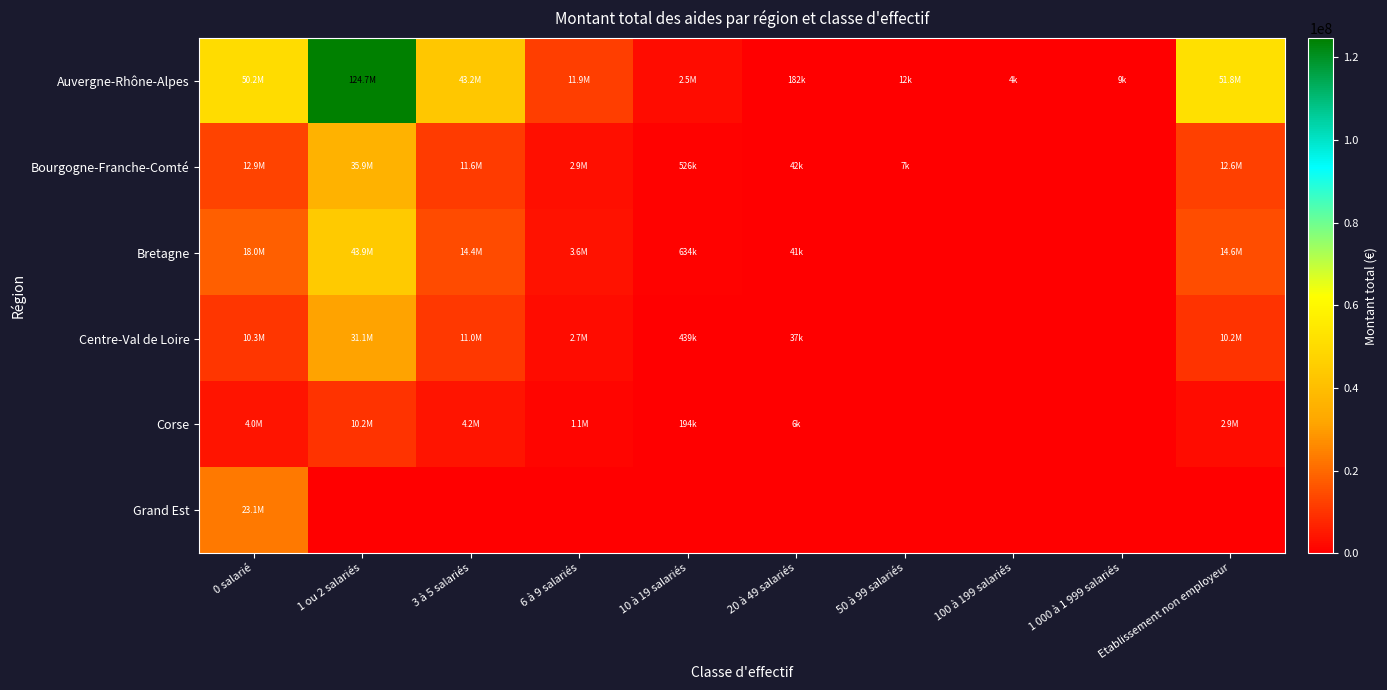

Rank the series at 10 à 19 salariés from lowest to highest value.

Grand Est, Corse, Centre-Val de Loire, Bourgogne-Franche-Comté, Bretagne, Auvergne-Rhône-Alpes